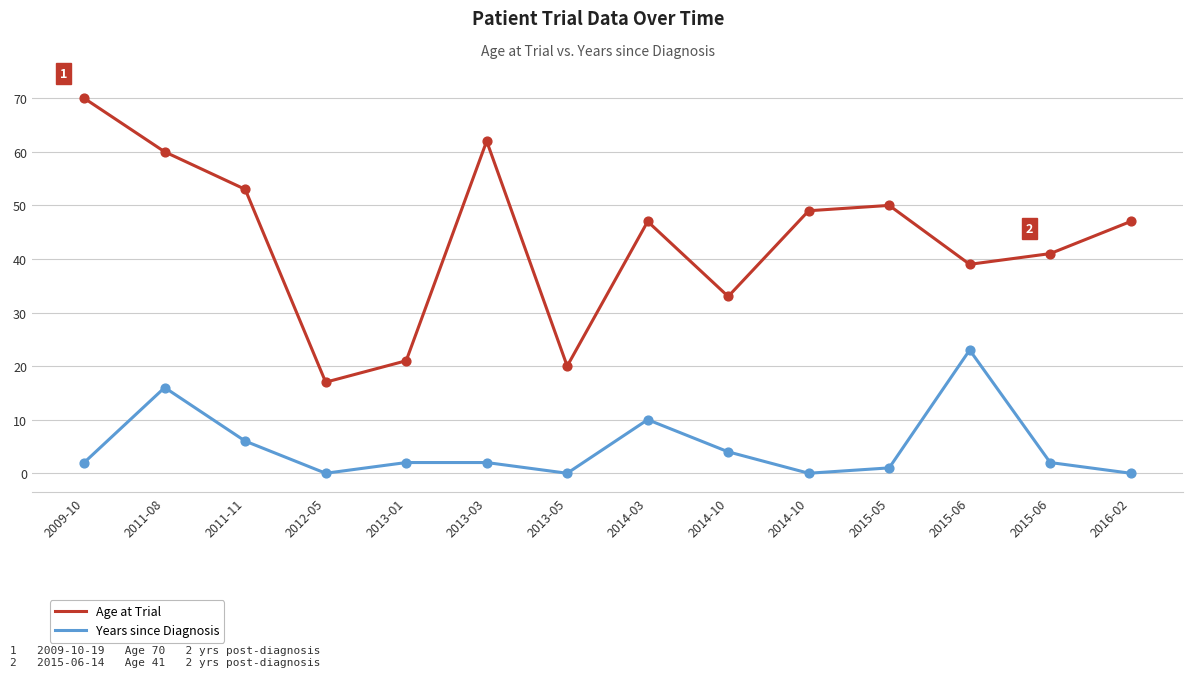

Which series has the largest total across all categories?

Age at Trial